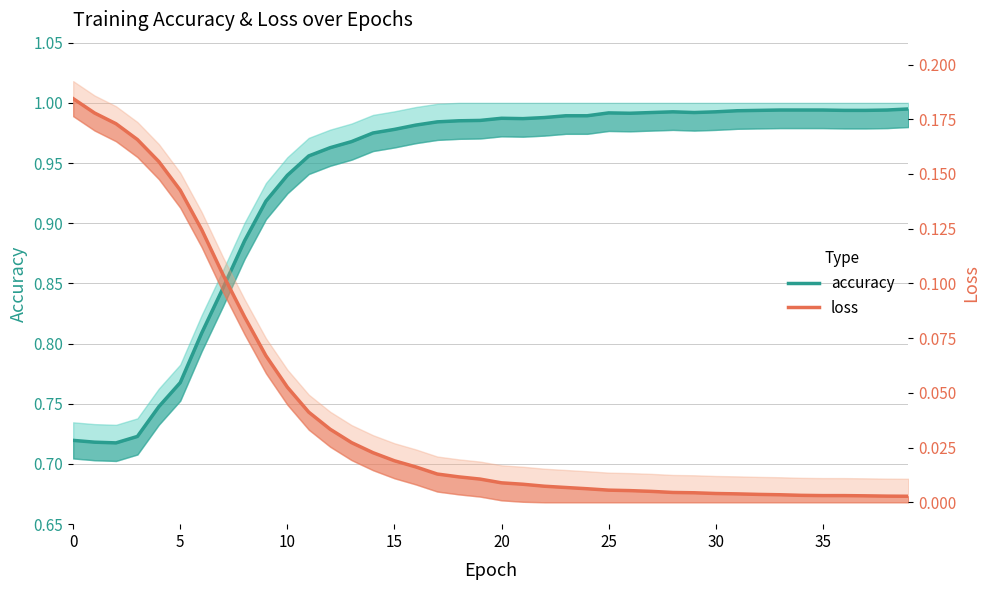

True or false: accuracy and loss cross at least once.

False